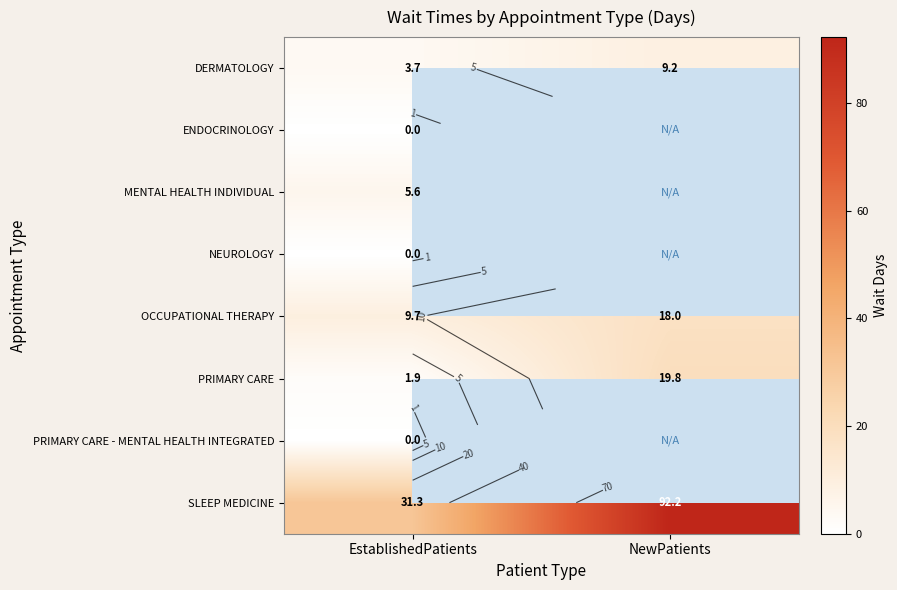

Where does the DERMATOLOGY series first go above 9?

NewPatients